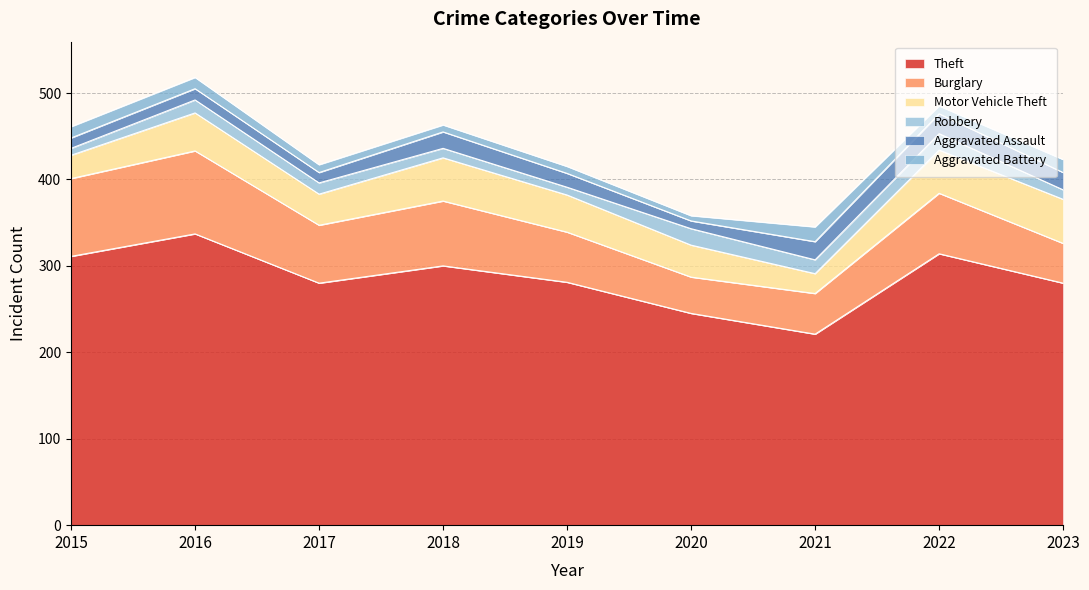

At which label is Aggravated Battery closest to 11?

2015